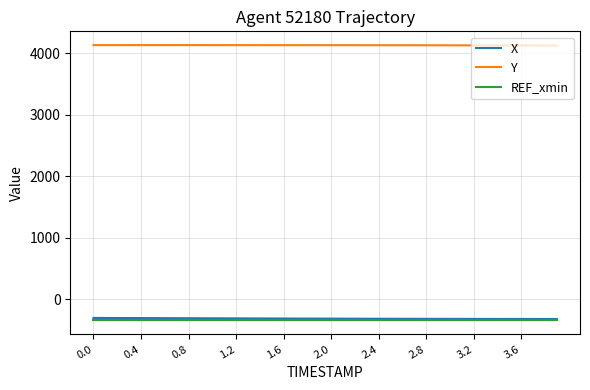

Which series has the largest total across all categories?

Y